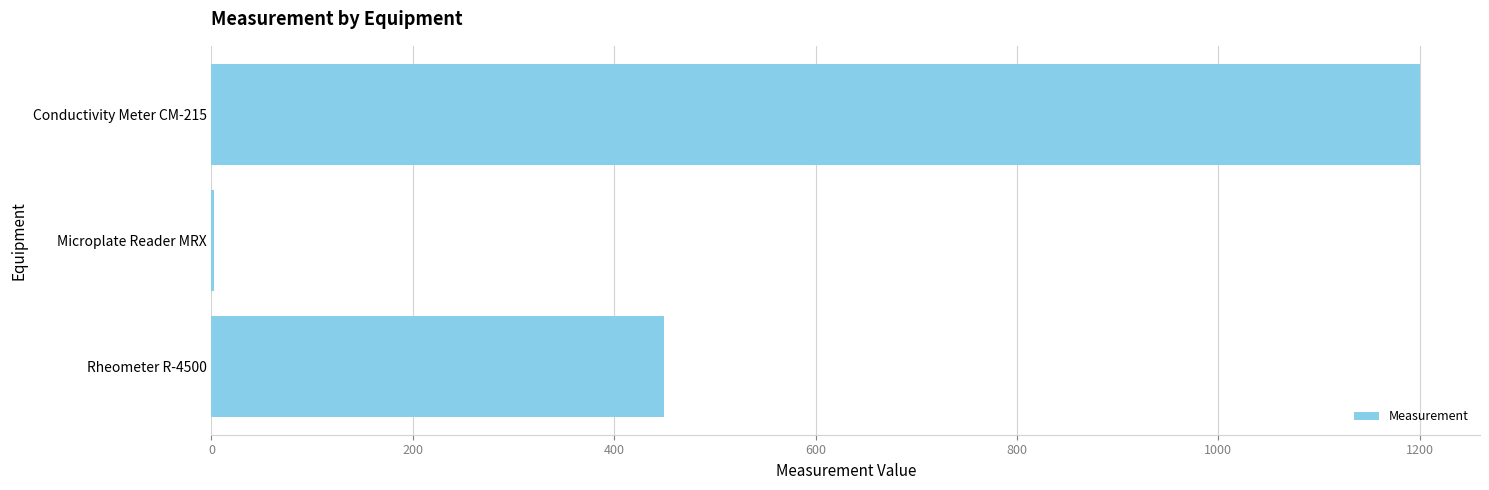

True or false: the data shows 1917.3 at Conductivity Meter CM-215.

False